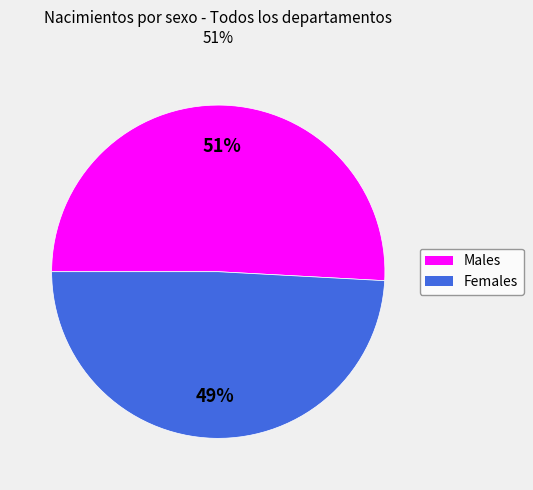

To the nearest percent, what is the difference between the largest and smallest slice percentages?

2%